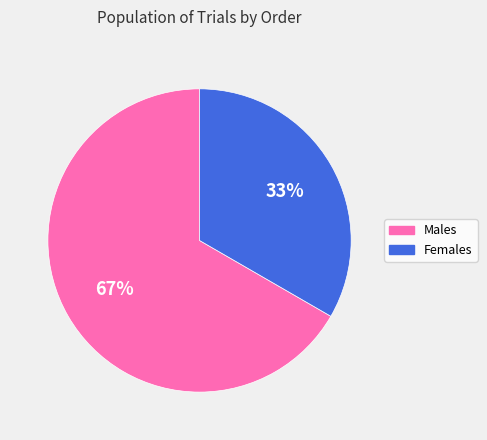

The Males slice represents 67% of the pie. True or false?

True